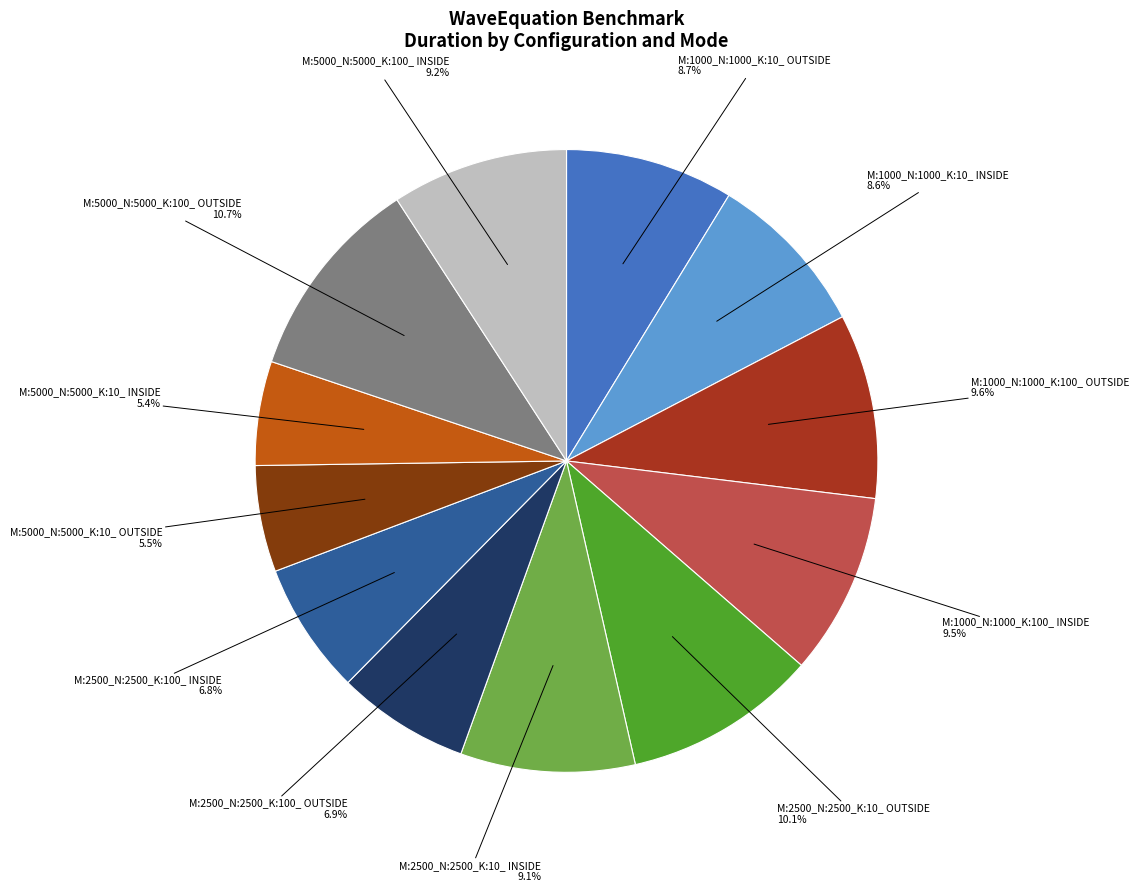

Count the number of slices in the pie.

12